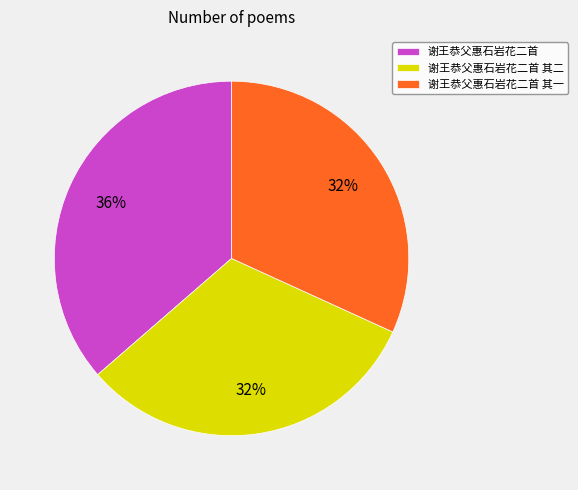

Between 谢王恭父惠石岩花二首 其一 and 谢王恭父惠石岩花二首, which is larger?

谢王恭父惠石岩花二首